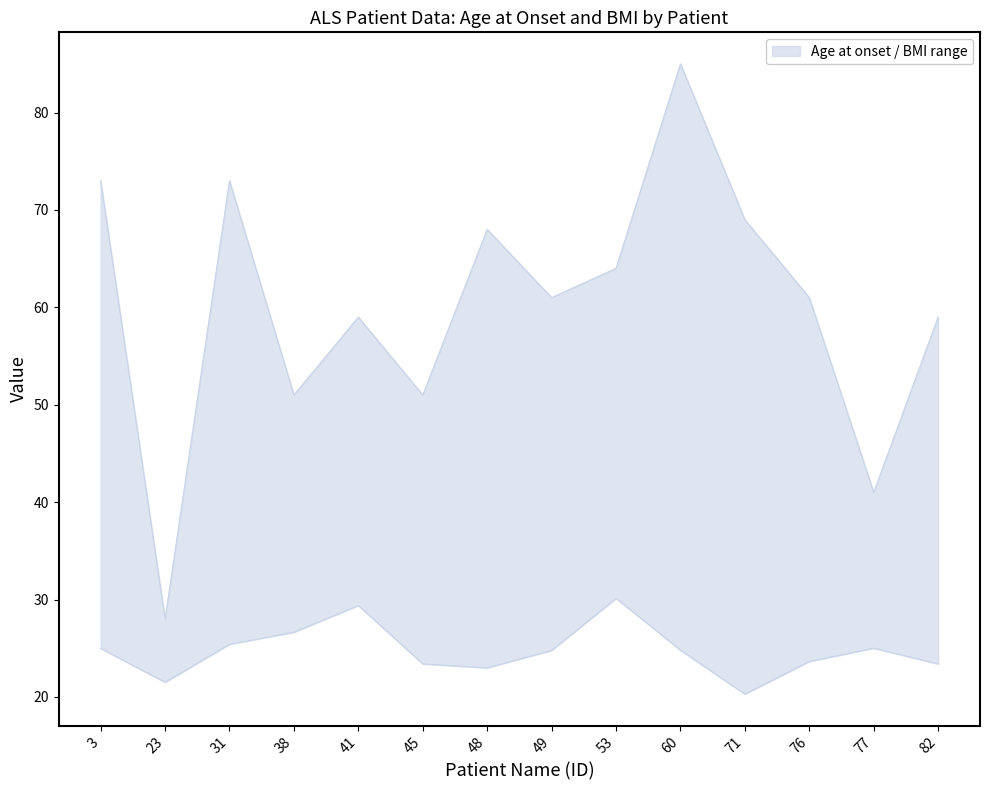

At which category is the sum across all series the highest?

60